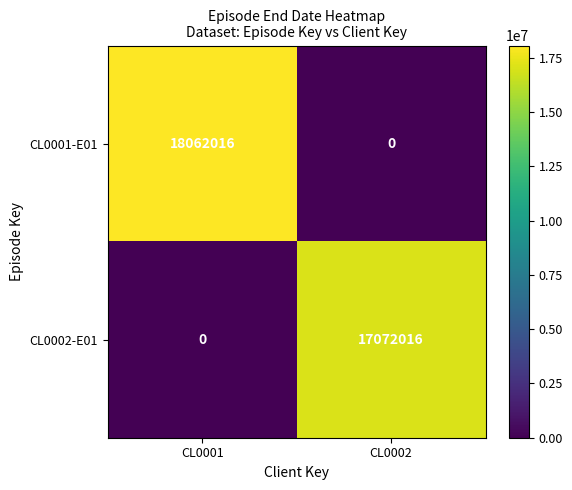

What is the average value of the CL0001-E01 series?

9031008